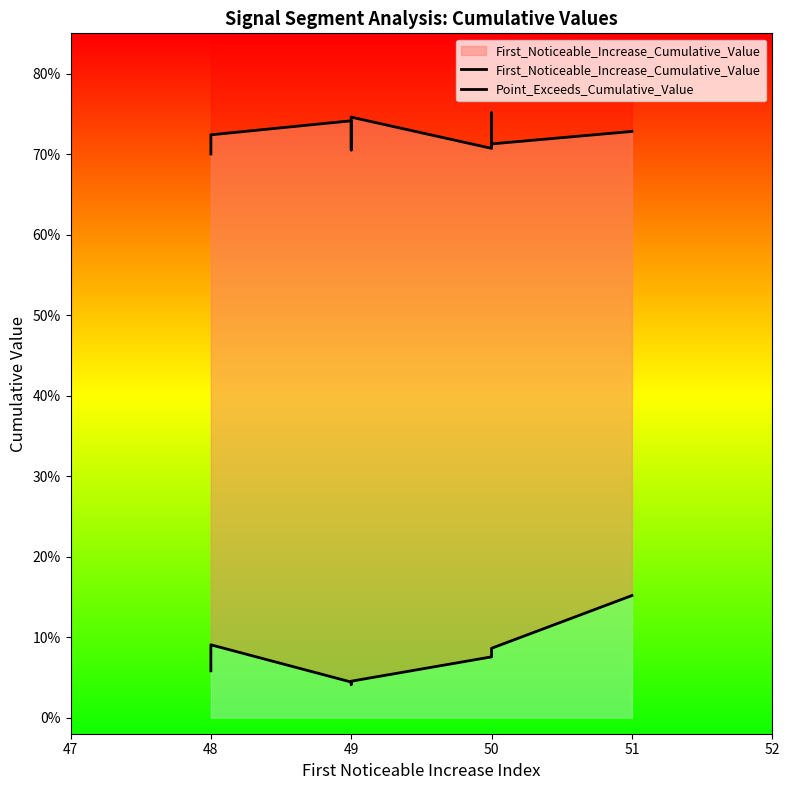

Rank the series by their maximum value, from highest to lowest.

Point_Exceeds_Cumulative_Value, First_Noticeable_Increase_Cumulative_Value